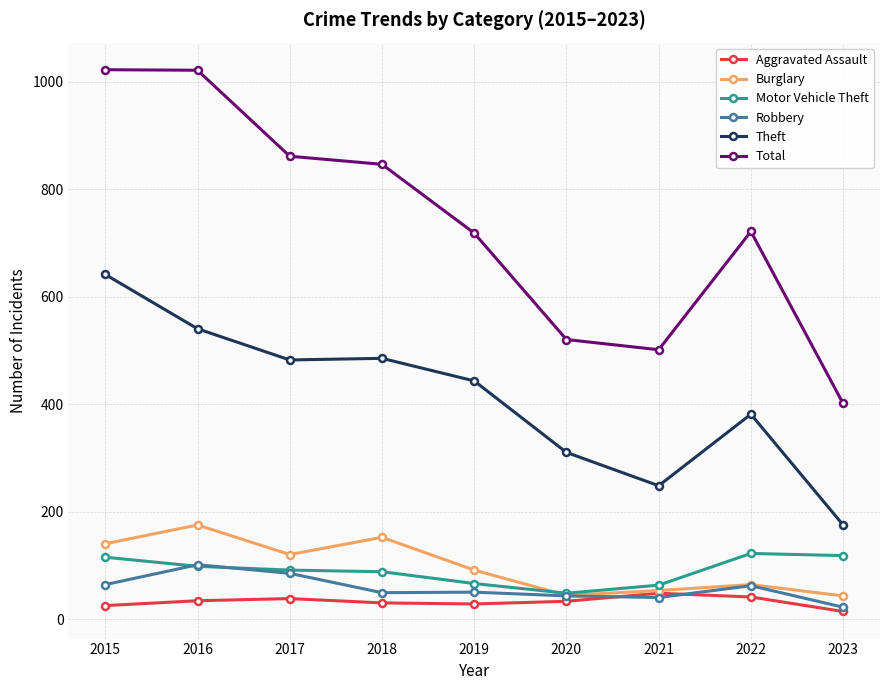

True or false: Motor Vehicle Theft and Total cross at least once.

False